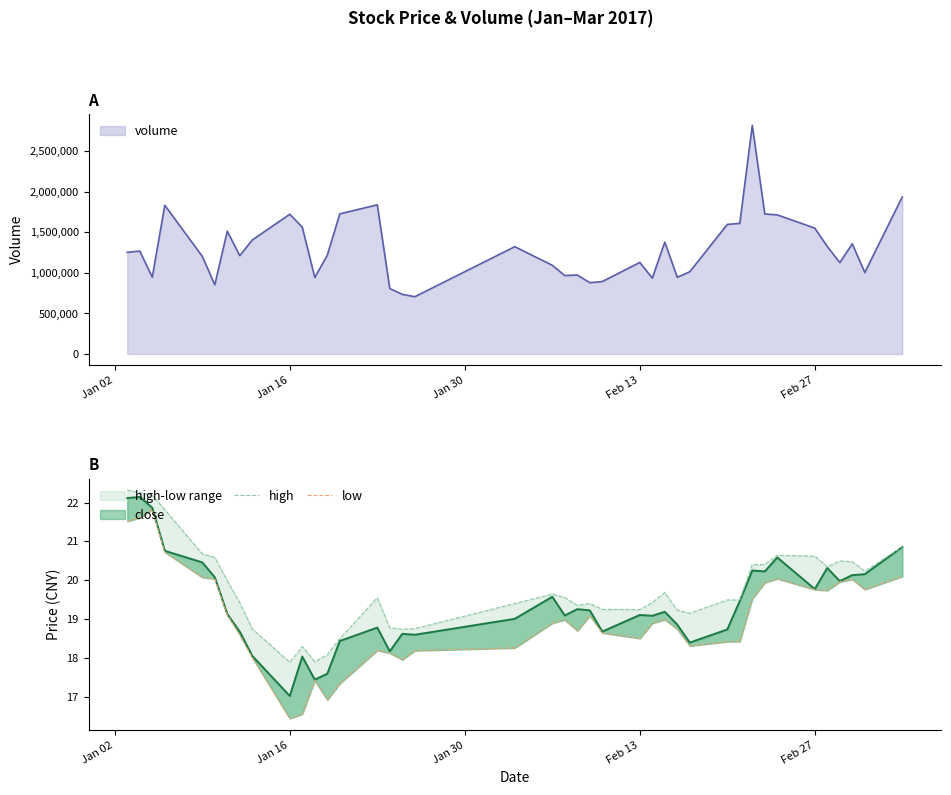

Rank the series by their maximum value, from lowest to highest.

low, high